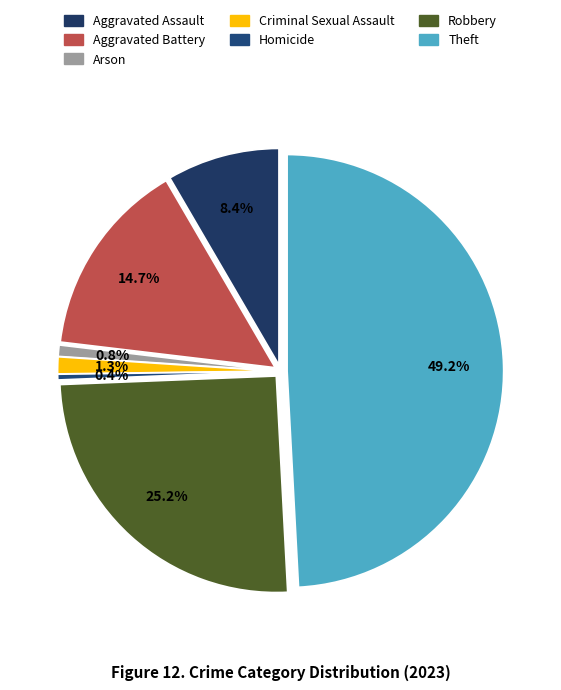

Is the sum of Theft and Robbery greater than half?

Yes